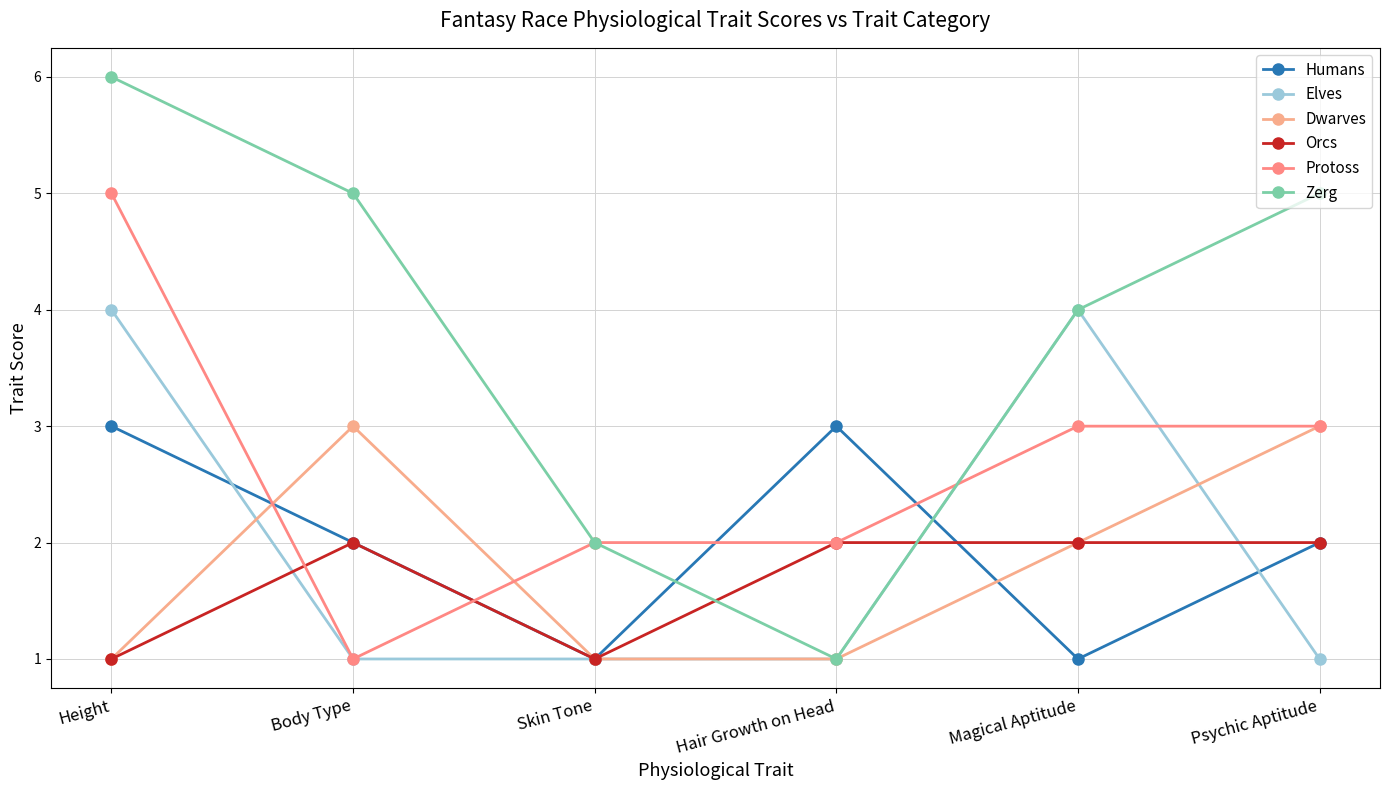

How many Orcs values are between 1 and 2?

6